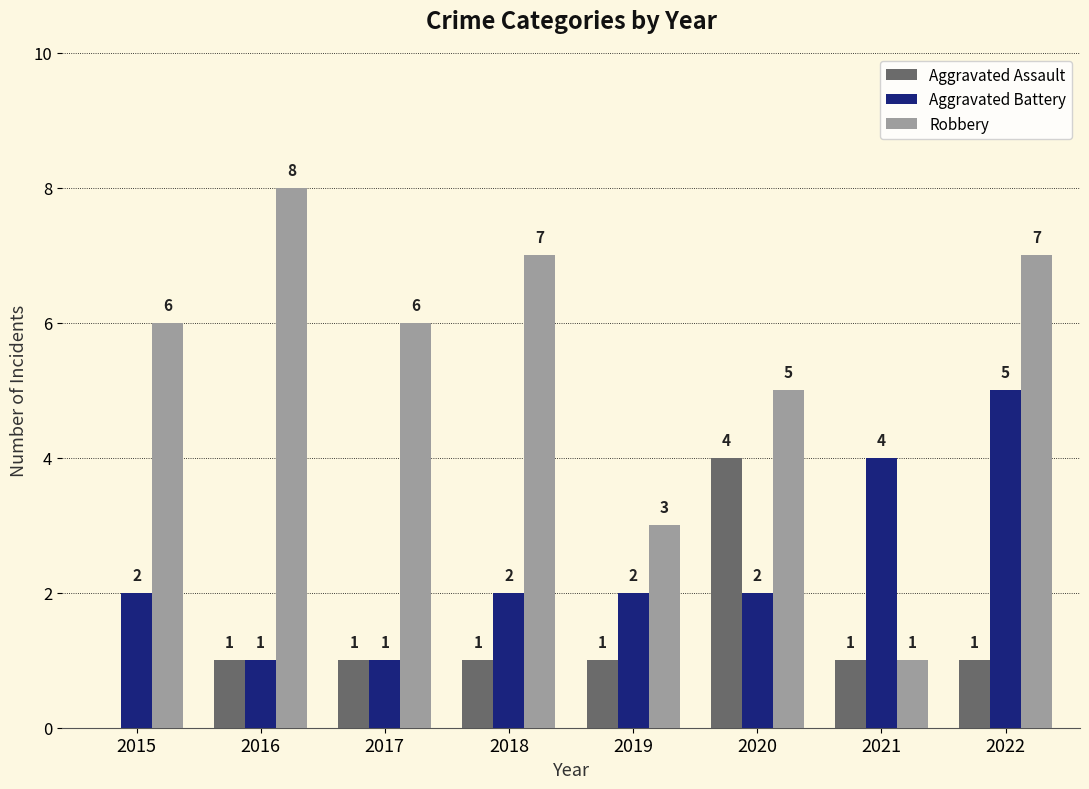

Reading left to right, extract all data points from this chart.

Aggravated Assault: 0	1	1	1	1	4	1	1
Aggravated Battery: 2	1	1	2	2	2	4	5
Robbery: 6	8	6	7	3	5	1	7